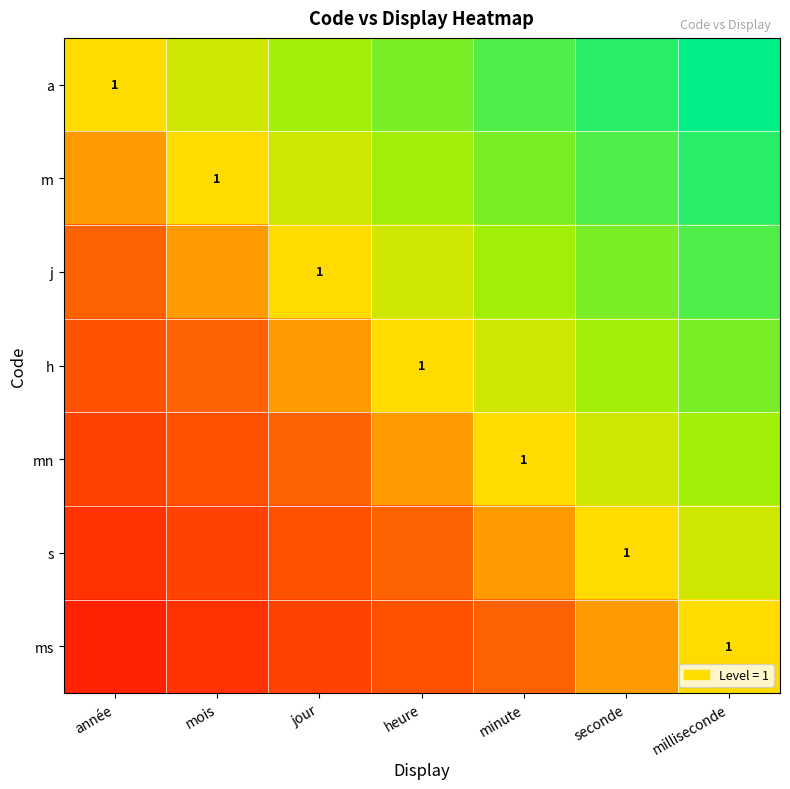

What is the difference between the second highest and second lowest values in the a series?

0.3